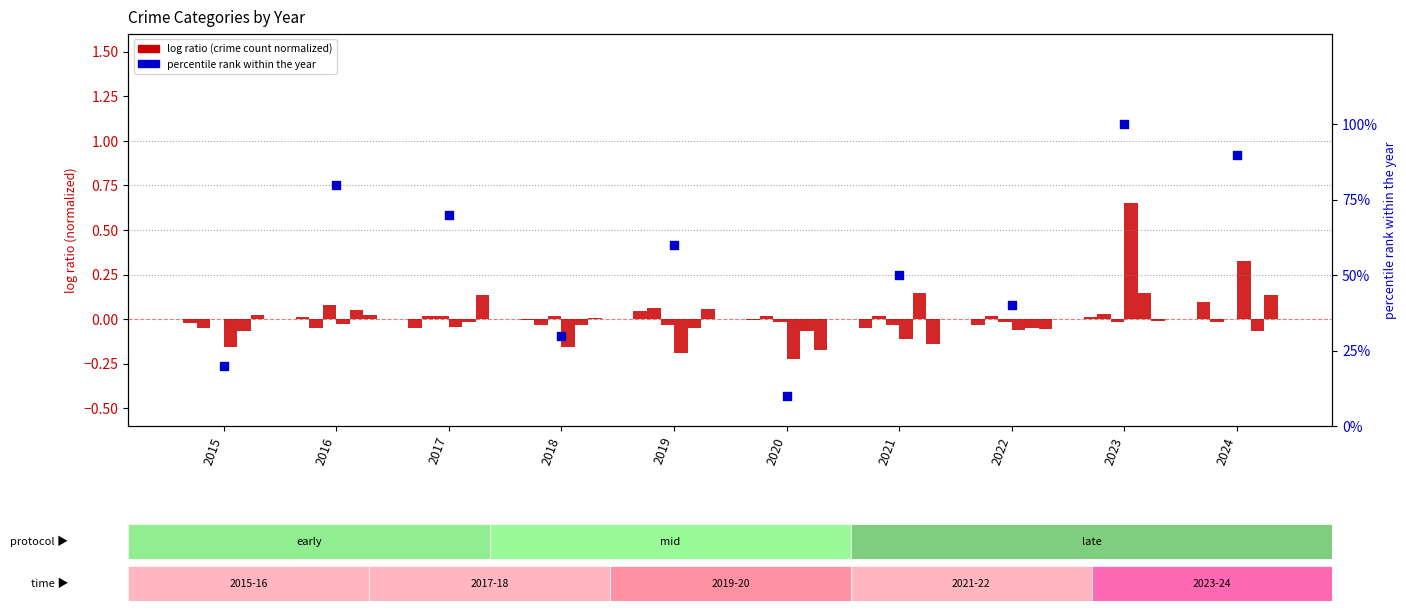

Is the value of Aggravated Battery at 2019 greater than the value of Theft at 2016?

Yes